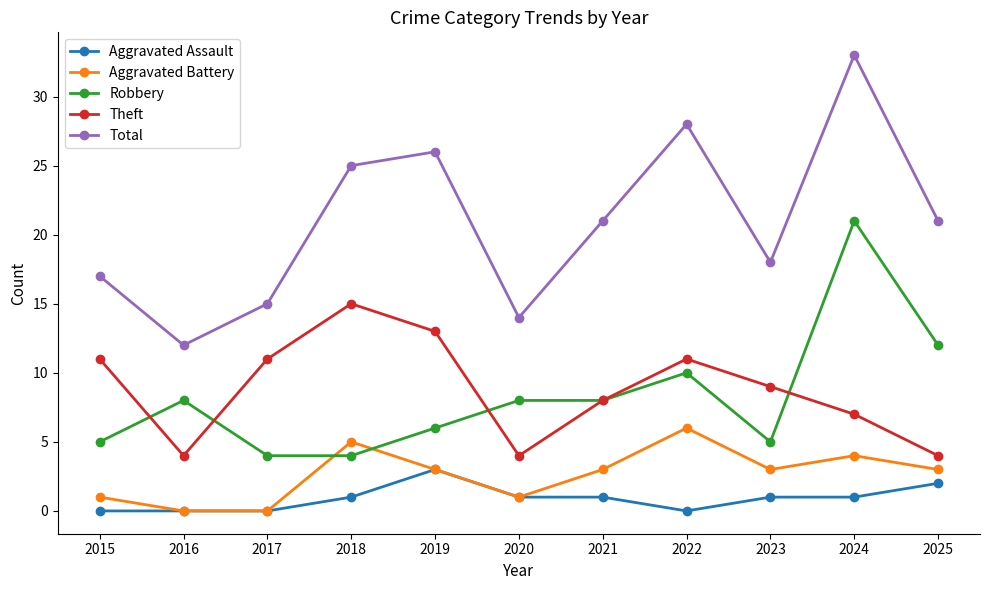

What is the difference between the highest and lowest values at 2022?

28